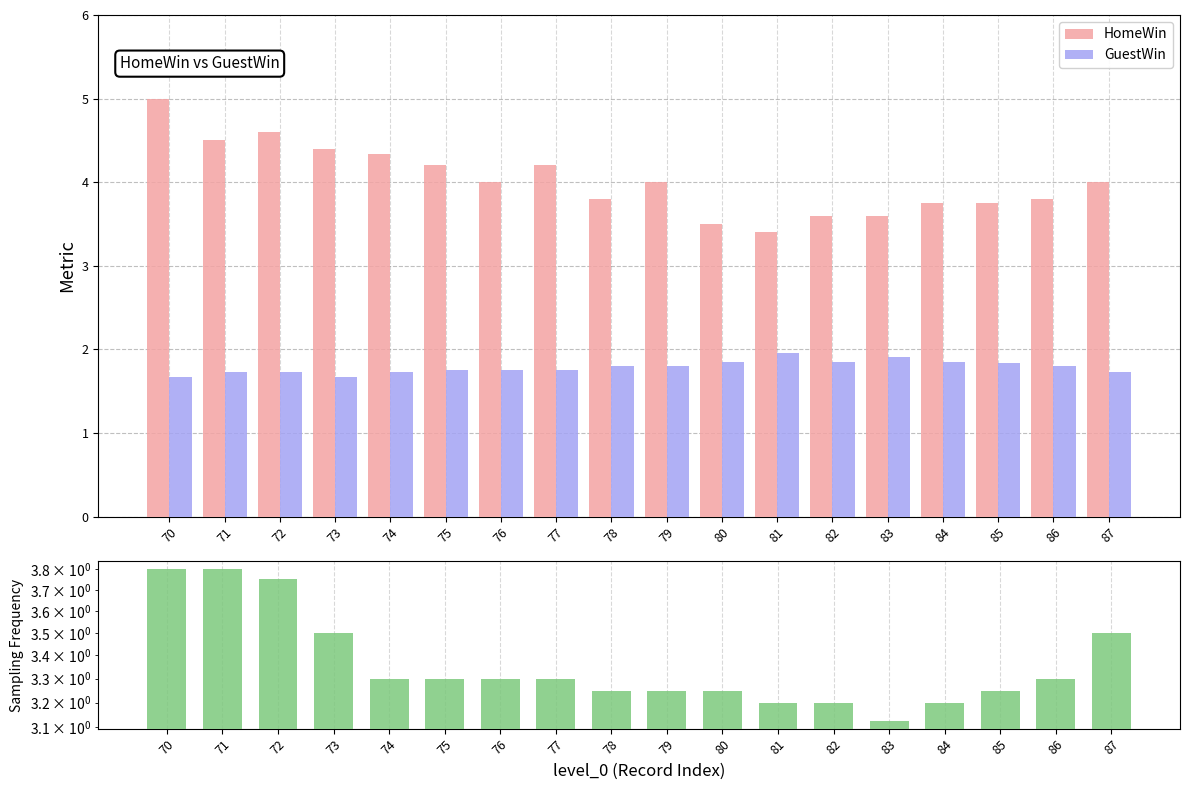

Rank the series at 78 from highest to lowest value.

HomeWin, Standoff, GuestWin